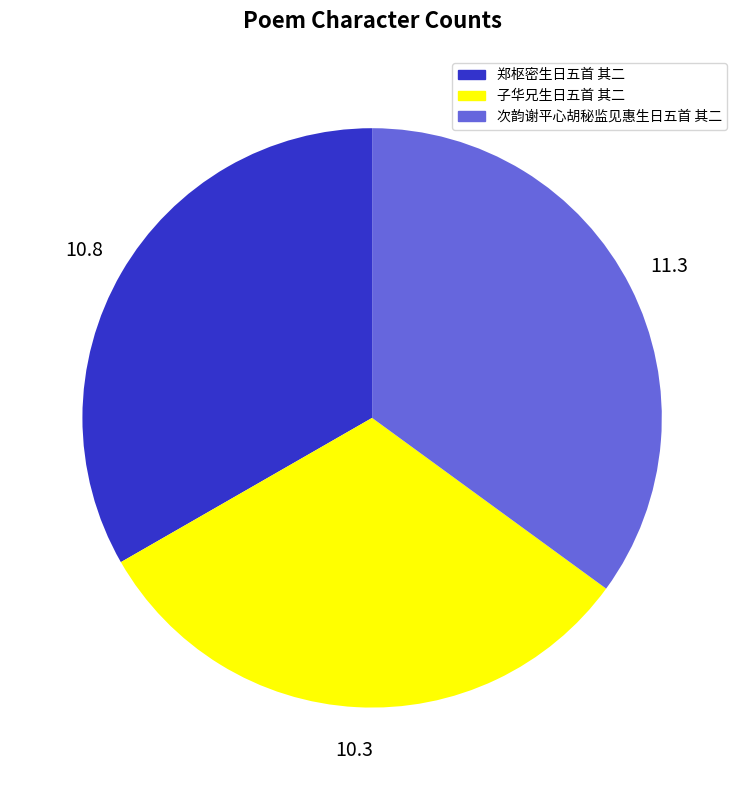

Is it true that 子华兄生日五首 其二 is 32% of the pie?

True